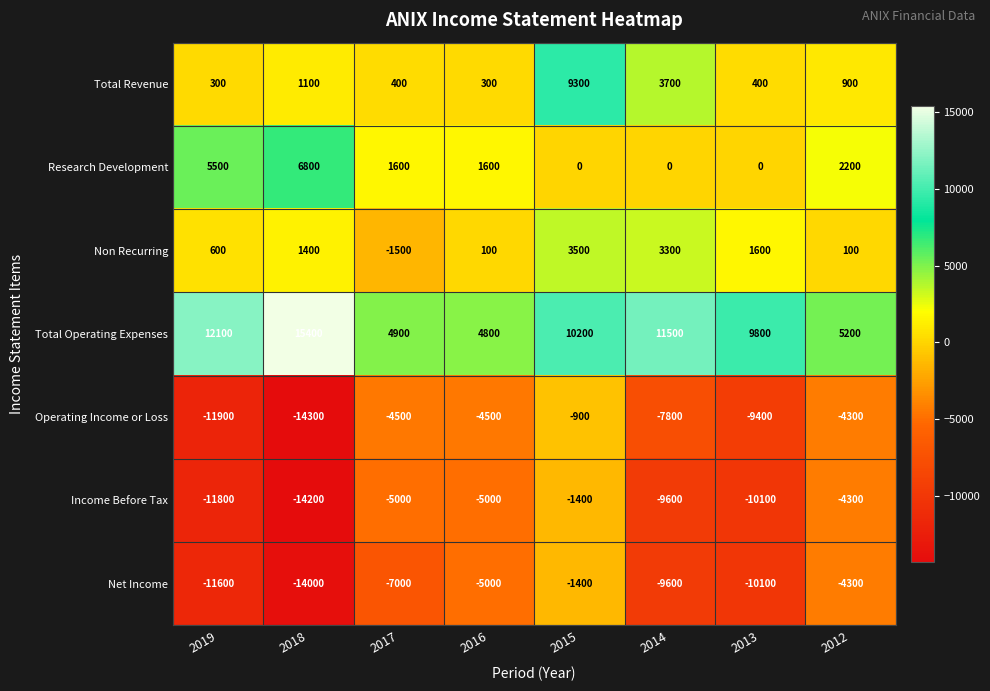

Which series has the largest total across all categories?

Total Operating Expenses